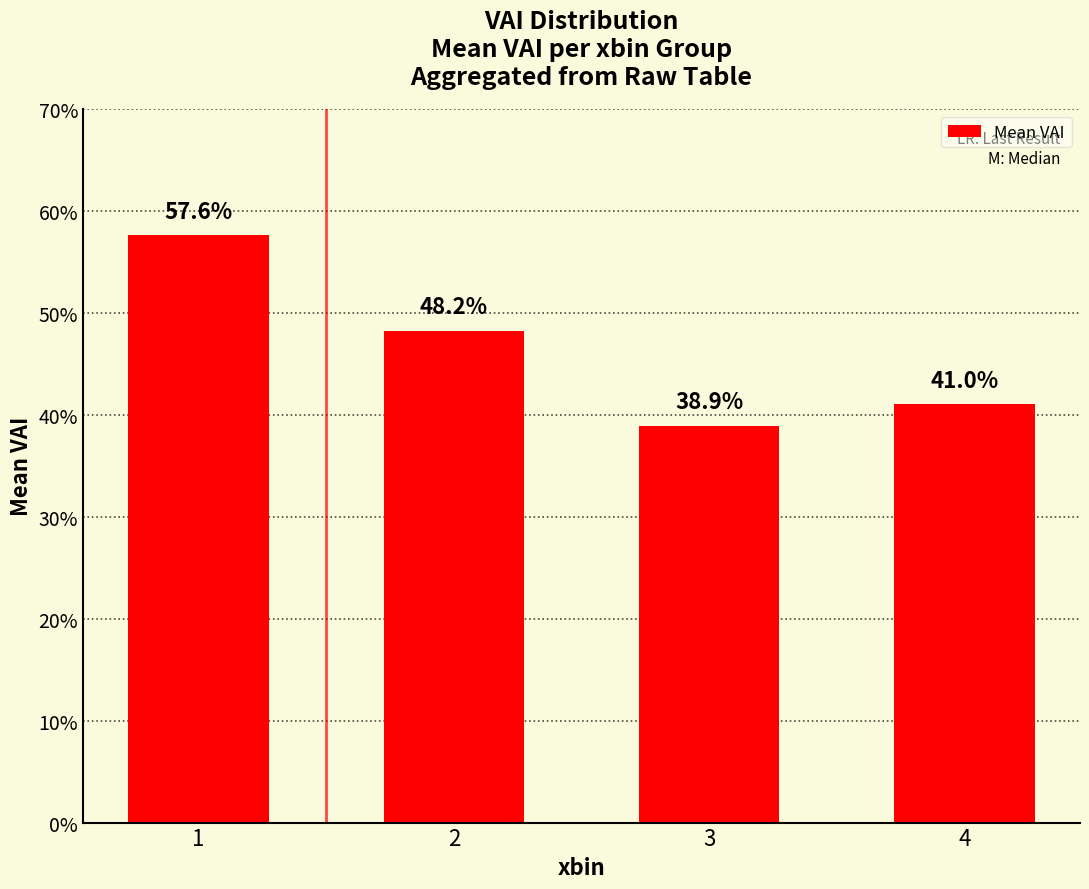

Does the chart contain any negative values?

No